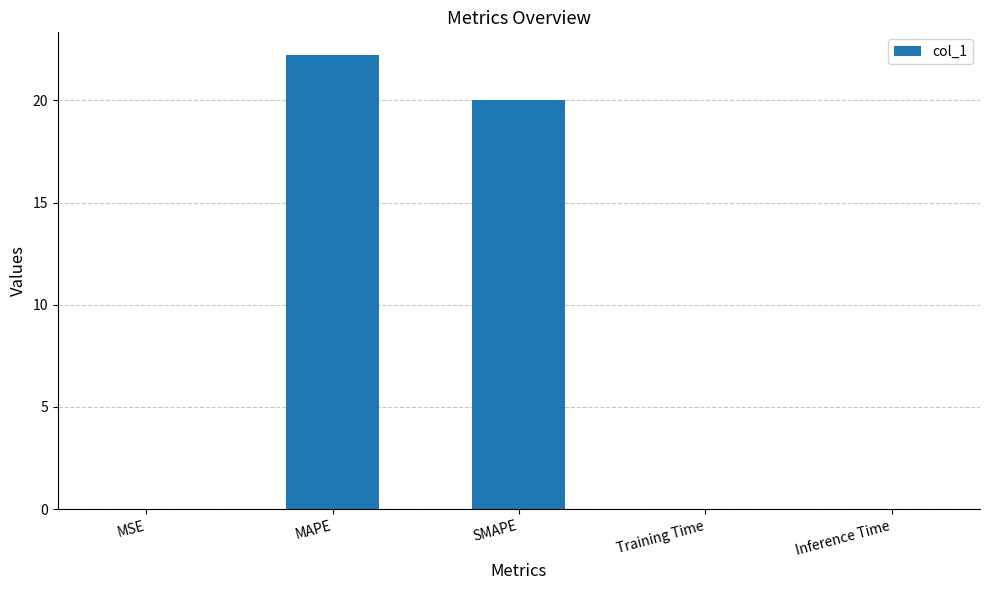

What is the sum of all values?

42.3